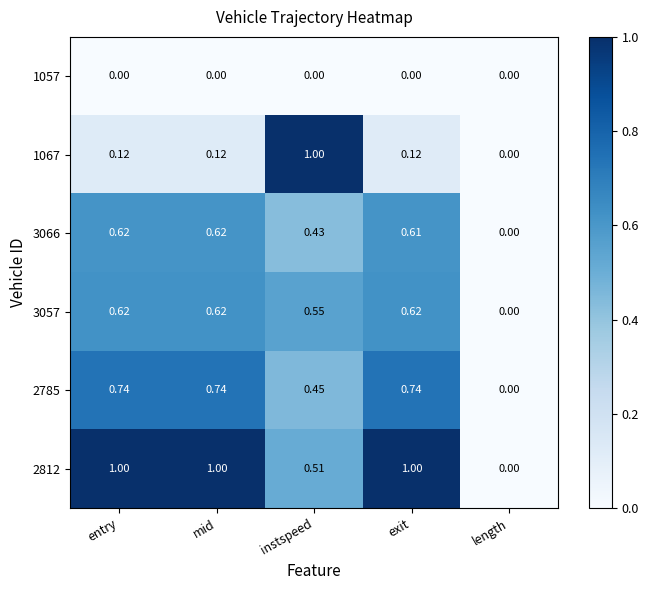

Is the value of 3066 at exit greater than the value of 1067 at exit?

Yes